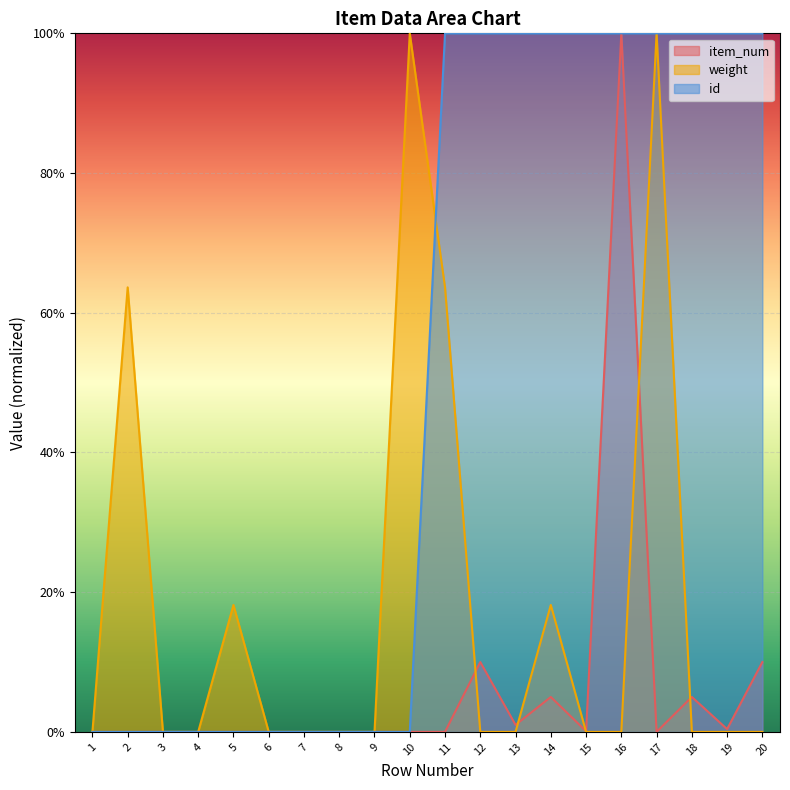

Which series changed the most between 13 and 20?

item_num